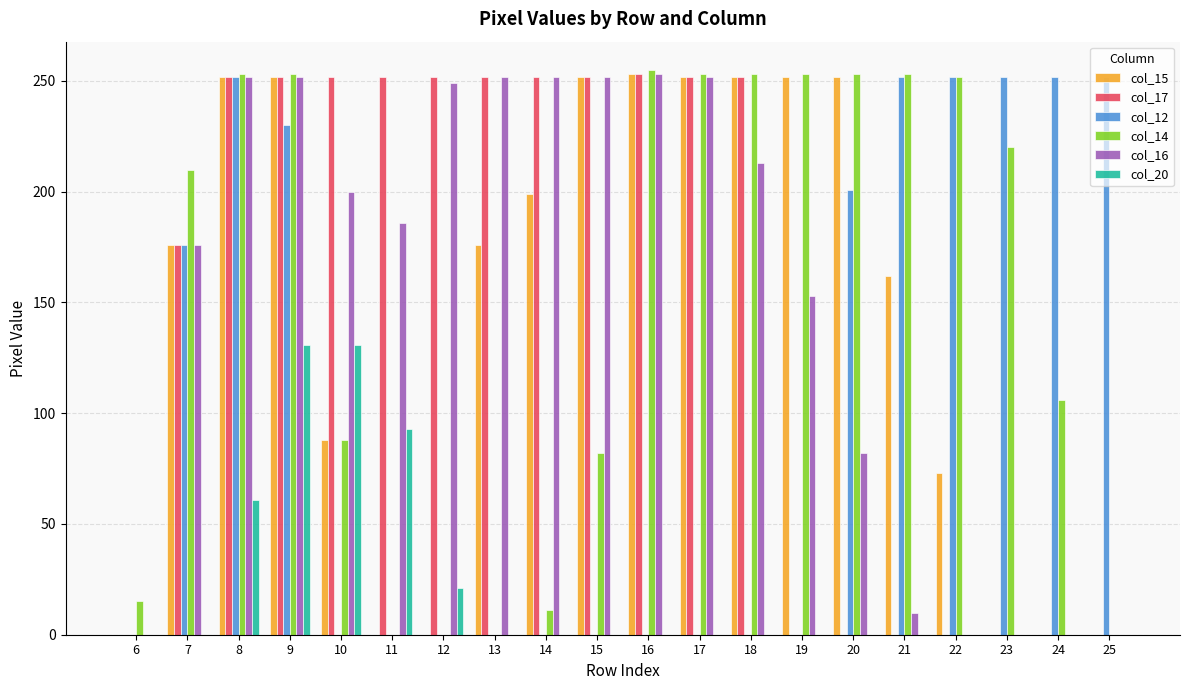

What is the sum of all col_14 values?

3010